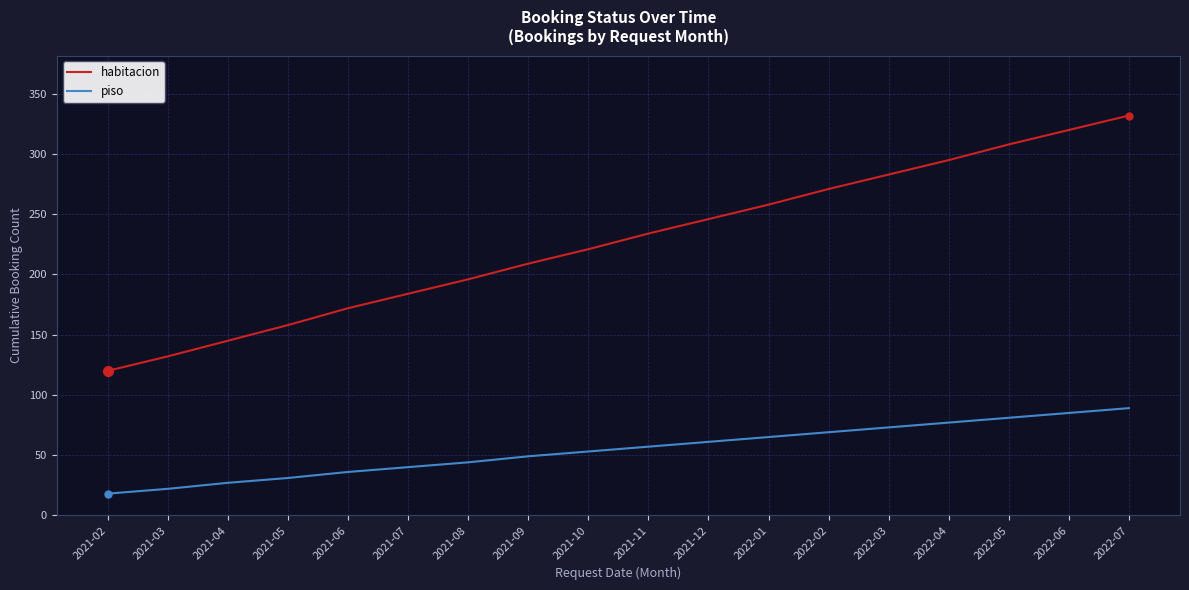

Read the piso value at 2021-12, to the nearest 10.

60